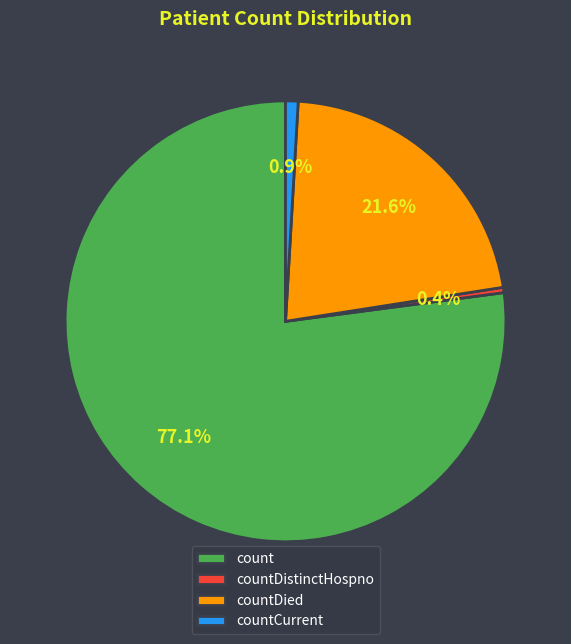

Approximately how many times larger is the value at count compared to countDied?

3.6